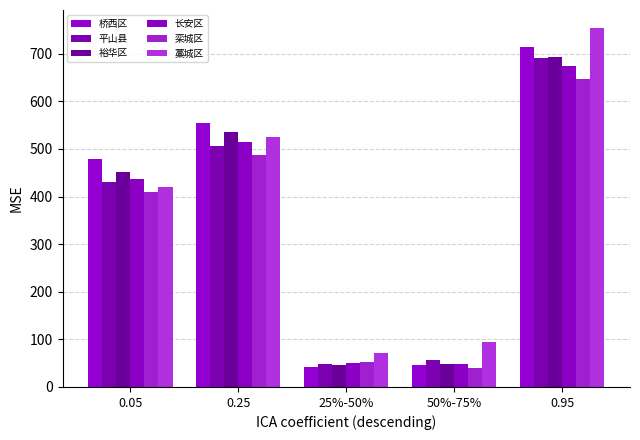

What is the approximate value of 桥西区 at 25%-50%?

41.8